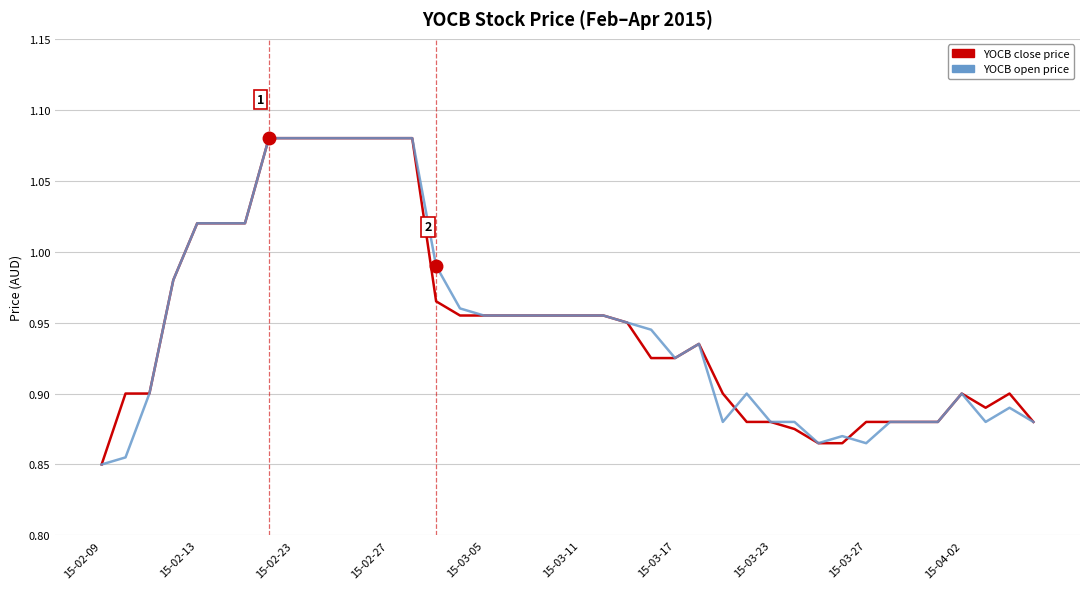

Reading left to right, transcribe all the data shown in this chart.

close: 0.8	0.9	0.9	1.0	1.0	1.0	1.0	1.1	1.1	1.1	1.1	1.1	1.1	1.1	1.0	1.0	1.0	1.0	1.0	1.0	1.0	1.0	0.9	0.9	0.9	0.9	0.9	0.9	0.9	0.9	0.9	0.9	0.9	0.9	0.9	0.9	0.9	0.9	0.9	0.9
open: 0.8	0.9	0.9	1.0	1.0	1.0	1.0	1.1	1.1	1.1	1.1	1.1	1.1	1.1	1.0	1.0	1.0	1.0	1.0	1.0	1.0	1.0	0.9	0.9	0.9	0.9	0.9	0.9	0.9	0.9	0.9	0.9	0.9	0.9	0.9	0.9	0.9	0.9	0.9	0.9